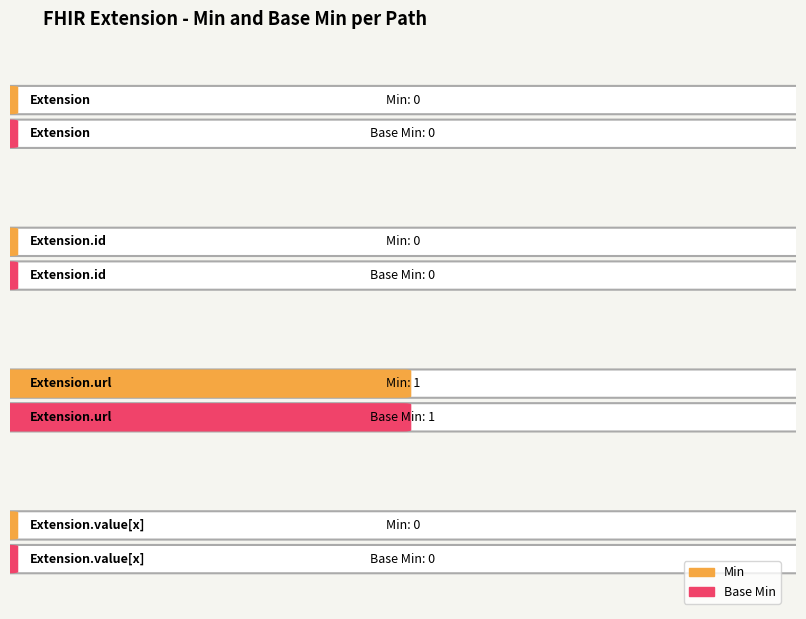

Reading right to left, extract all data points from this chart.

Min: Extension.value[x]=0	Extension.url=1	Extension.id=0	Extension=0
Base Min: Extension.value[x]=0	Extension.url=1	Extension.id=0	Extension=0